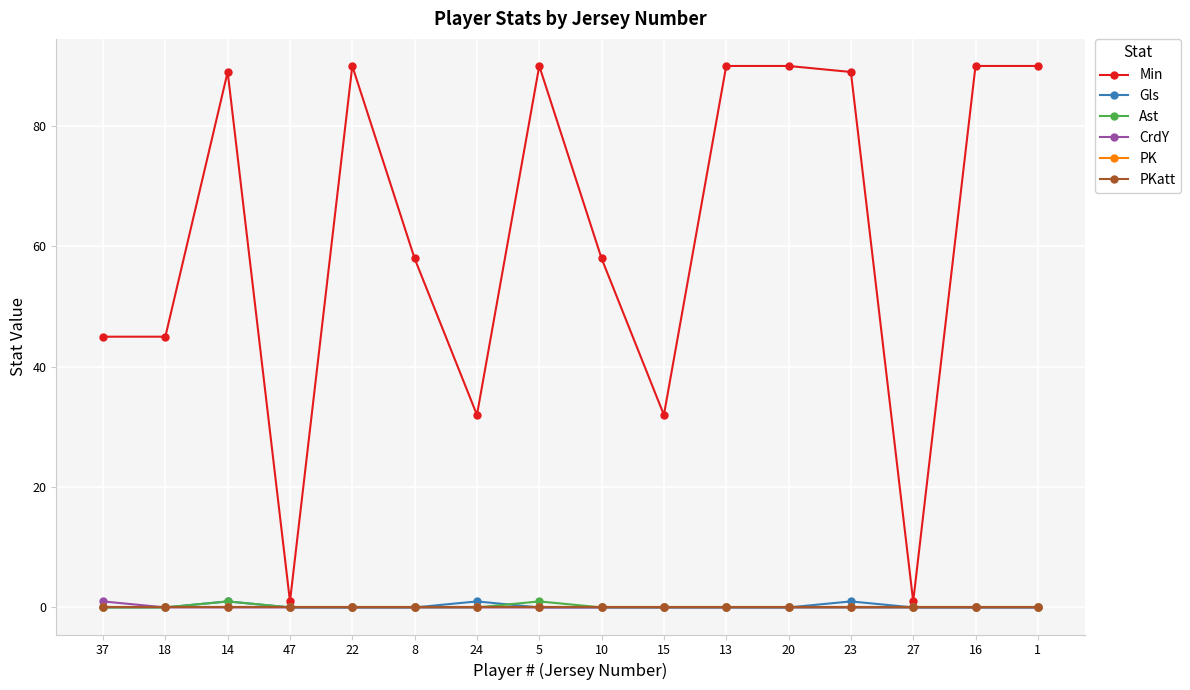

What position from the left is 37?

1